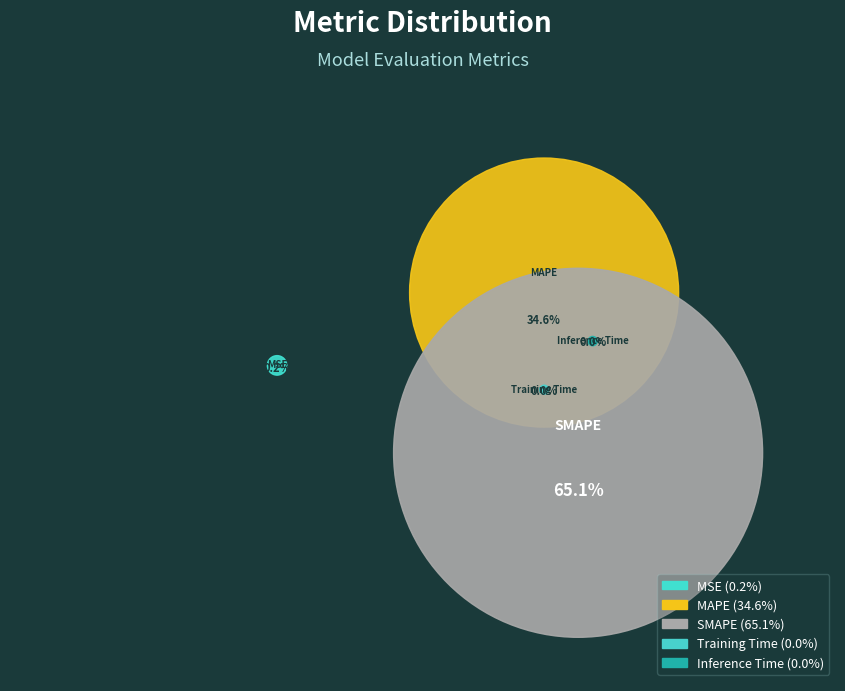

Which slice represents more than half of the pie?

SMAPE